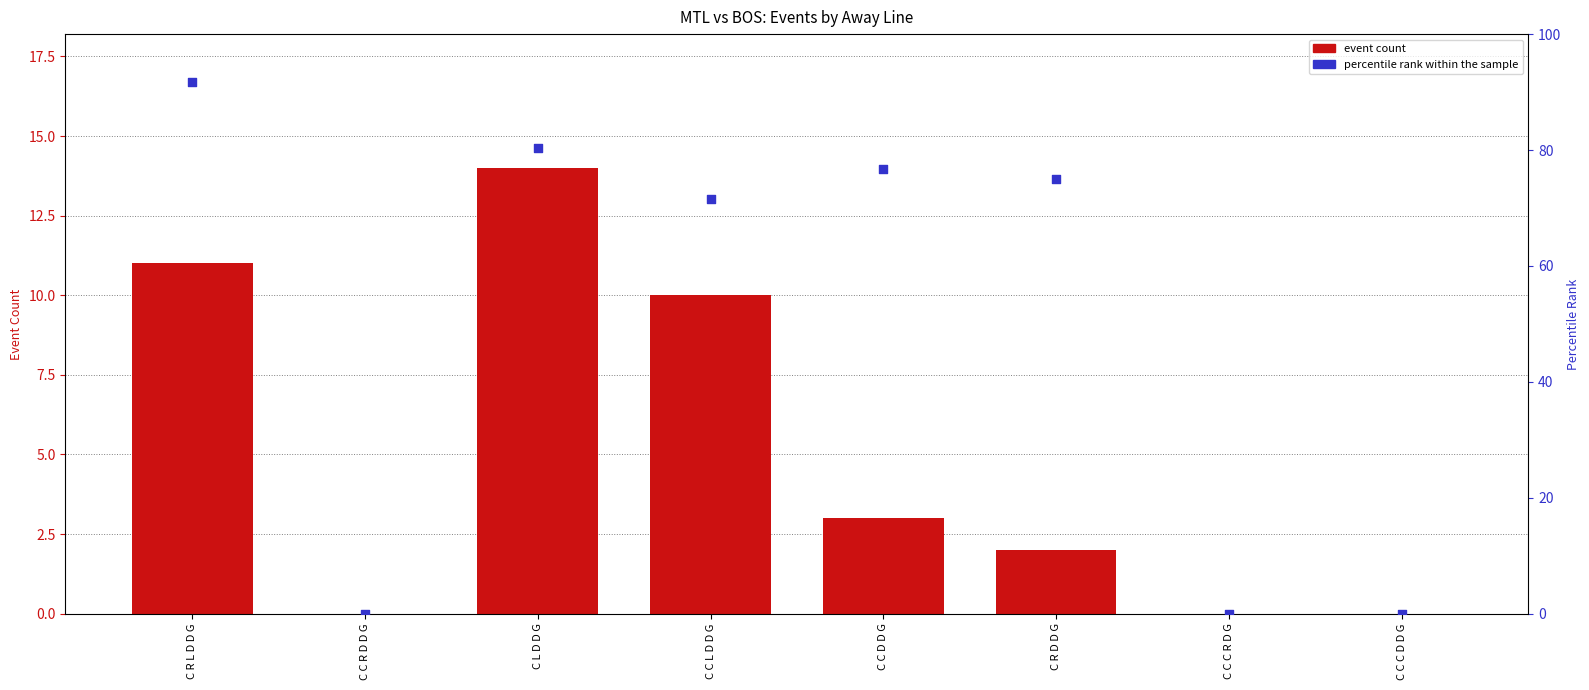

What are all the series names shown in the legend?

event count, percentile rank within the sample